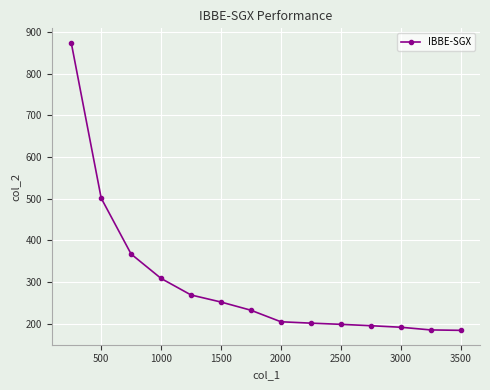

What is the value of the 11th point from the left?

195.4